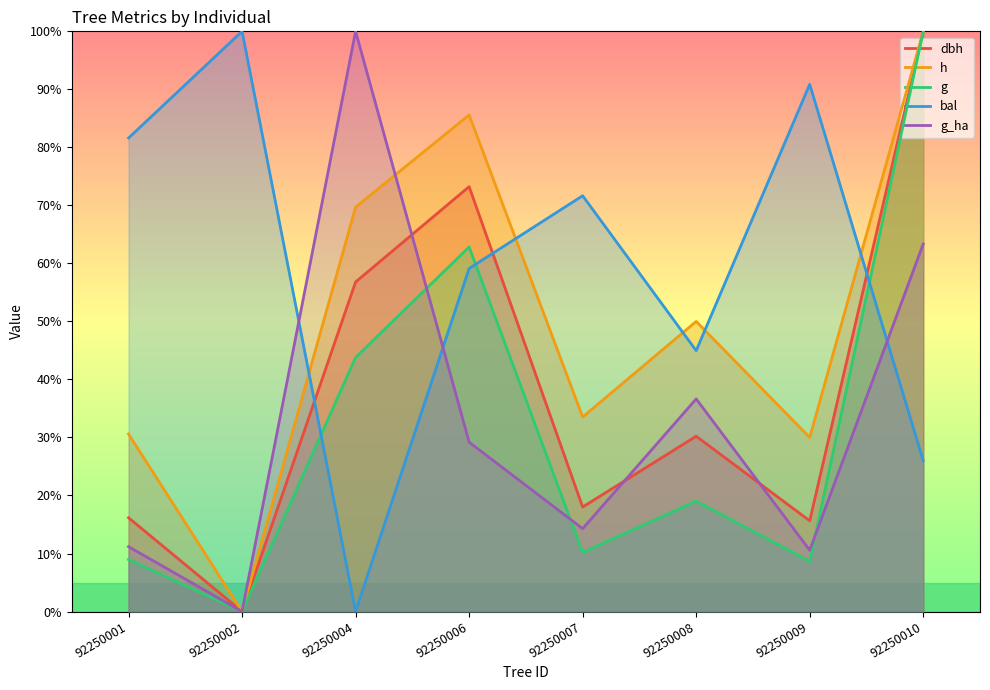

Is the value of h at 92250009 greater than the value of g_ha at 92250008?

No